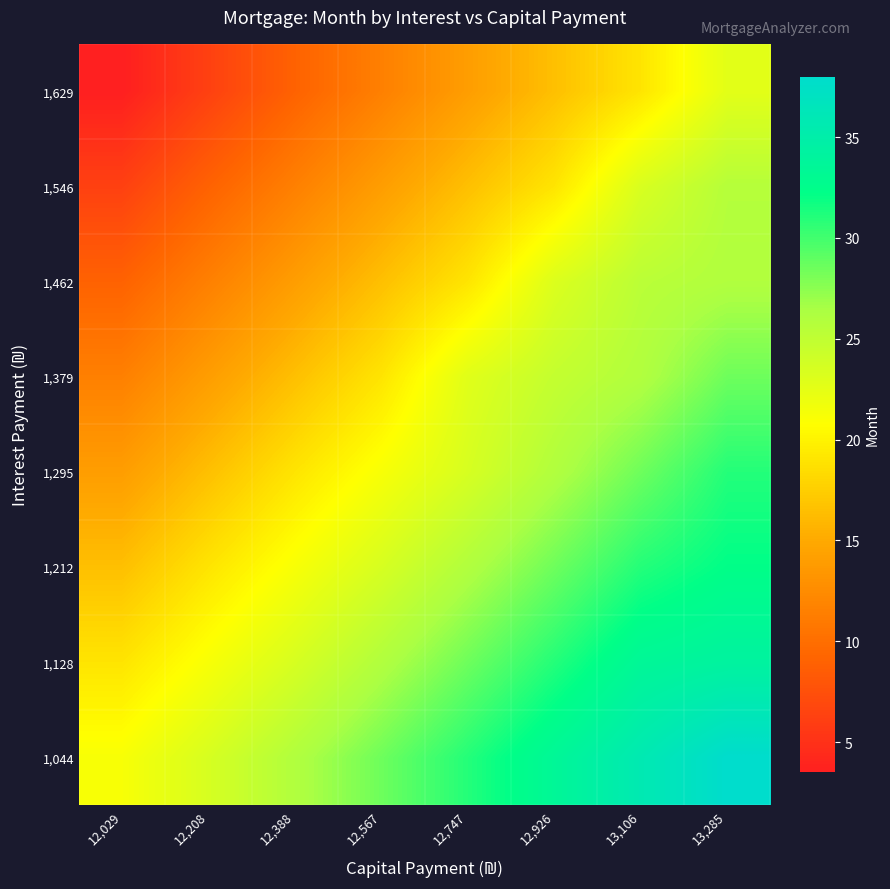

Reading left to right, list all the values displayed in this chart.

1,044: 12,029=21.2	12,208=23.5	12,388=26.0	12,567=28.5	12,747=31.0	12,926=33.5	13,106=35.8	13,285=38.0
1,128: 12,029=19.0	12,208=21.2	12,388=23.5	12,567=26.0	12,747=28.5	12,926=31.0	13,106=33.5	13,285=34.2
1,212: 12,029=16.5	12,208=19.0	12,388=21.2	12,567=23.5	12,747=26.0	12,926=28.5	13,106=31.0	13,285=32.2
1,295: 12,029=14.0	12,208=16.5	12,388=19.0	12,567=21.2	12,747=23.5	12,926=26.0	13,106=28.5	13,285=31.0
1,379: 12,029=11.5	12,208=14.0	12,388=16.5	12,567=19.0	12,747=22.8	12,926=24.8	13,106=26.0	13,285=28.5
1,462: 12,029=9.0	12,208=11.5	12,388=14.0	12,567=16.5	12,747=19.0	12,926=23.1	13,106=25.4	13,285=26.0
1,546: 12,029=6.2	12,208=9.0	12,388=11.5	12,567=14.0	12,747=16.5	12,926=19.0	13,106=23.4	13,285=25.7
1,629: 12,029=3.5	12,208=6.2	12,388=9.0	12,567=11.5	12,747=14.0	12,926=16.5	13,106=19.0	13,285=22.7